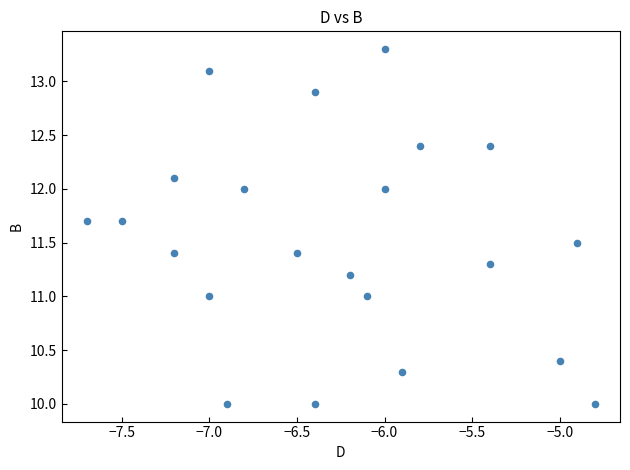

What is the range of Y values (max minus min)?

3.3